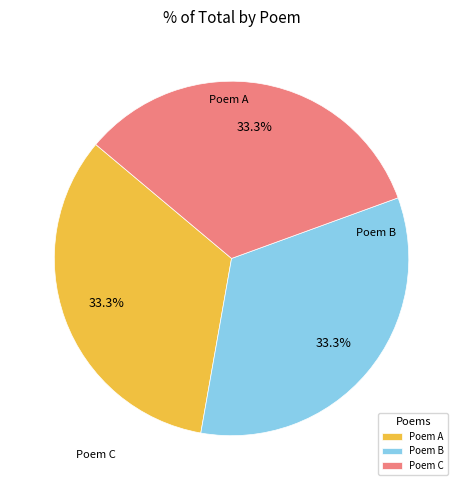

What is the ratio of the value at Poem C to the value at Poem A?

1.0